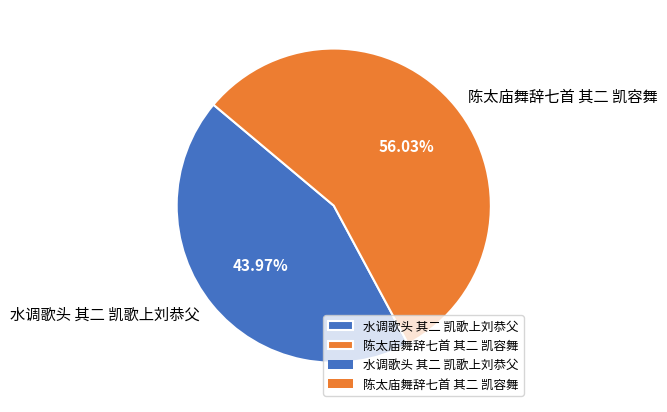

How many slices are in this pie chart?

2